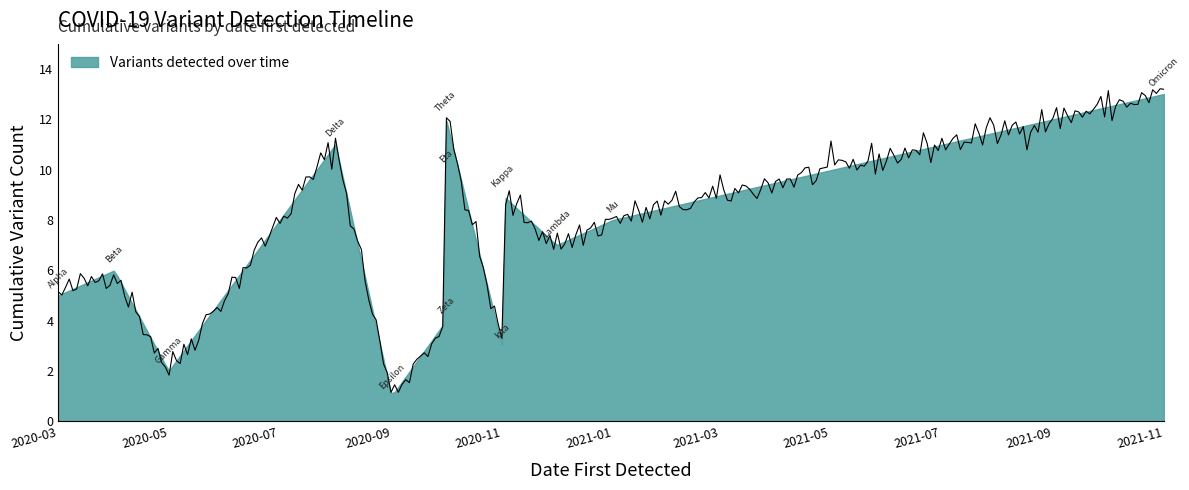

How many lines are shown in the chart?

1